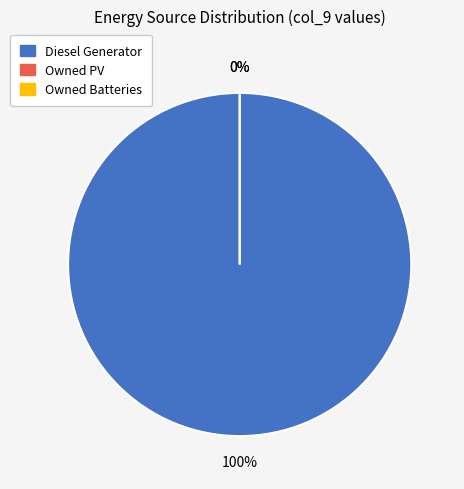

Rank the categories by value from lowest to highest.

Owned PV, Owned Batteries, Diesel Generator